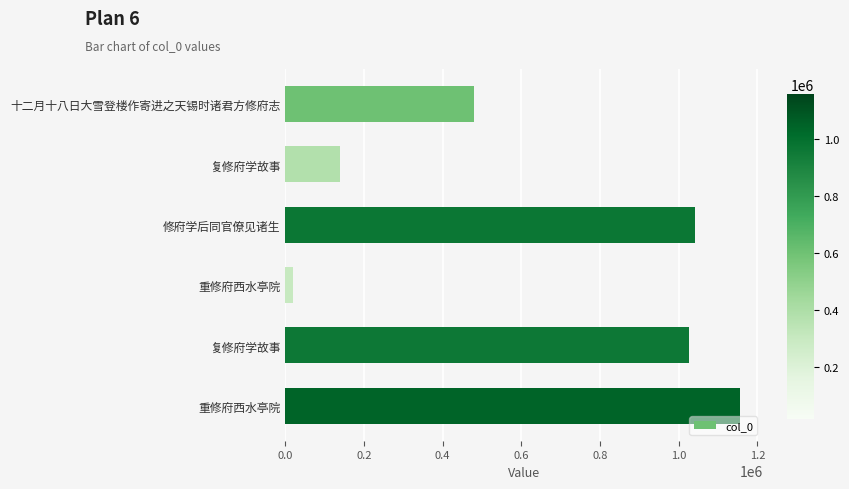

Are the bars horizontal?

Yes